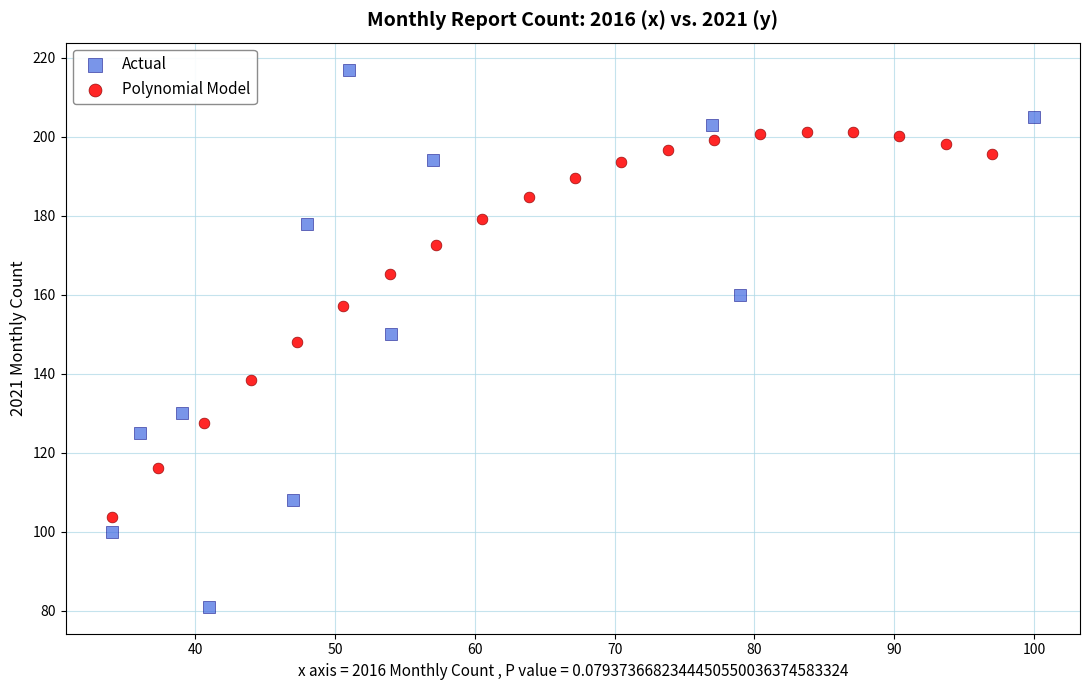

Which series has the widest spread of Y values?

Actual